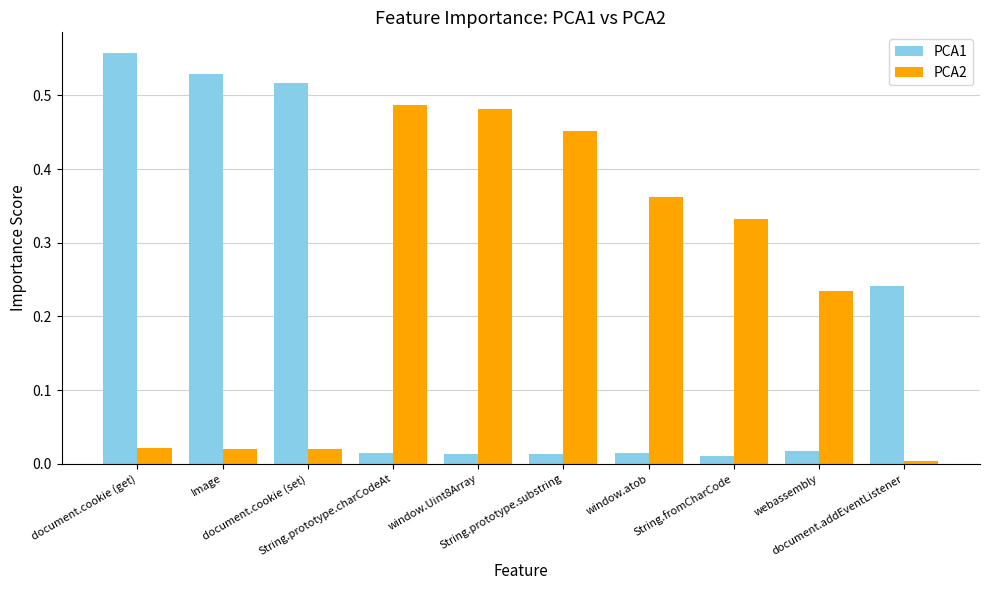

Which series has the largest range (max minus min)?

PCA1